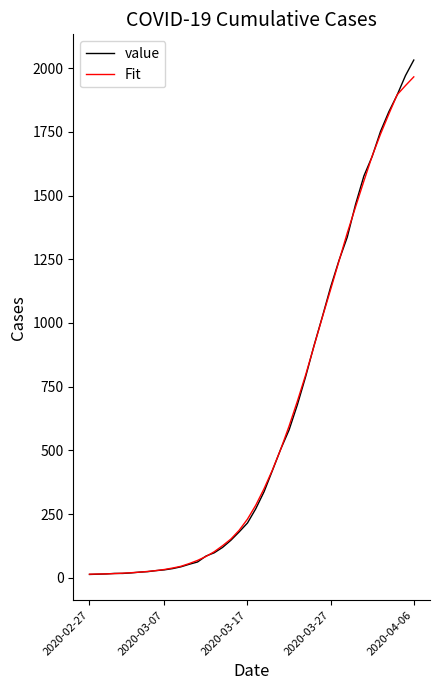

Which series has the widest spread of values?

value